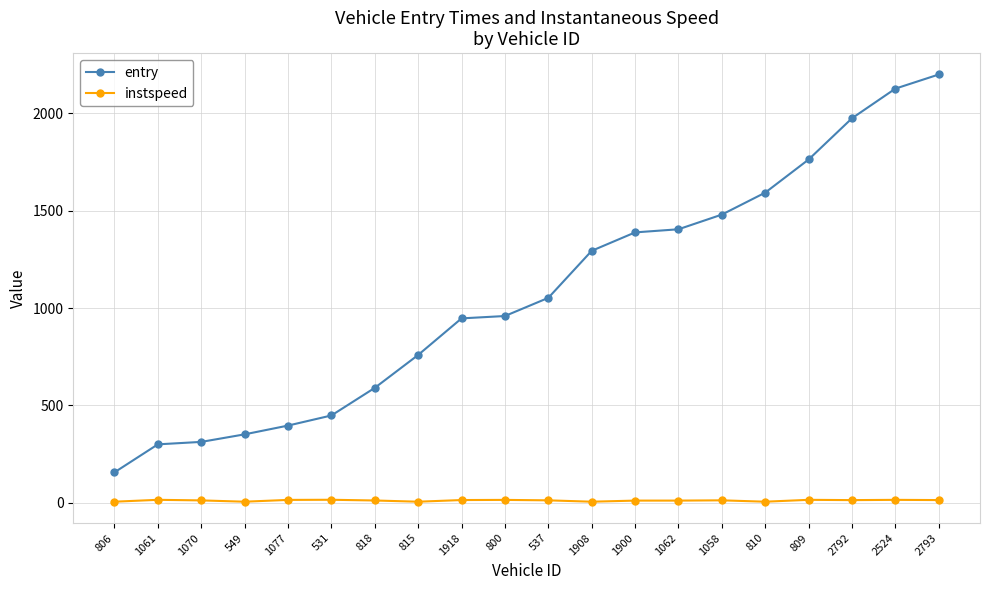

The entry series shows 155.9 at 806. True or false?

True